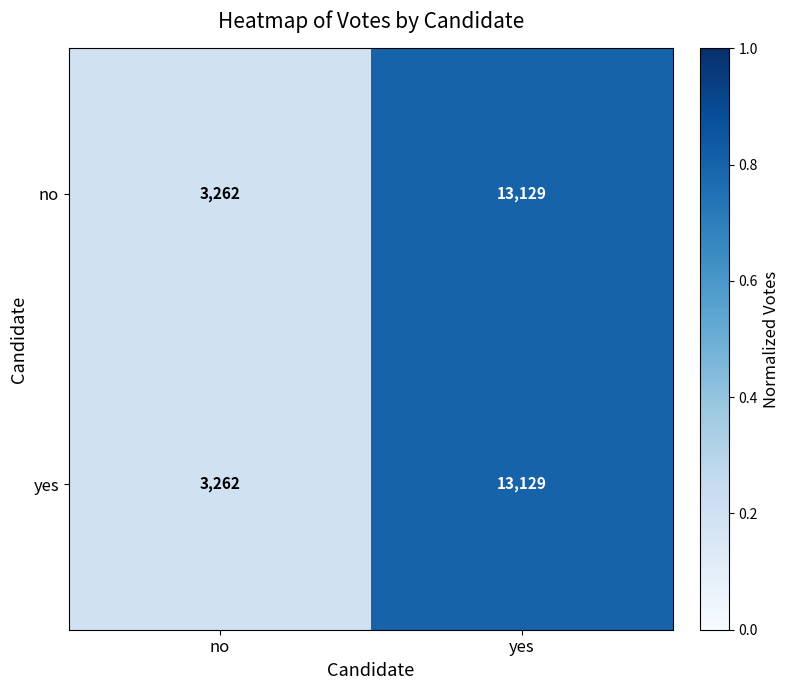

True or false: no has a value of 13129 at yes.

True